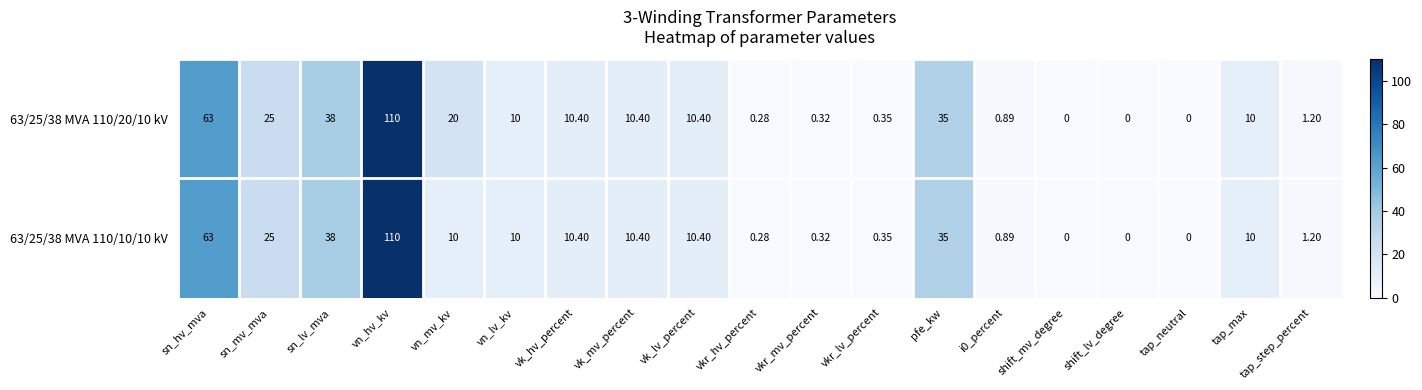

Where does the 63/25/38 MVA 110/10/10 kV series first go above 10?

sn_hv_mva